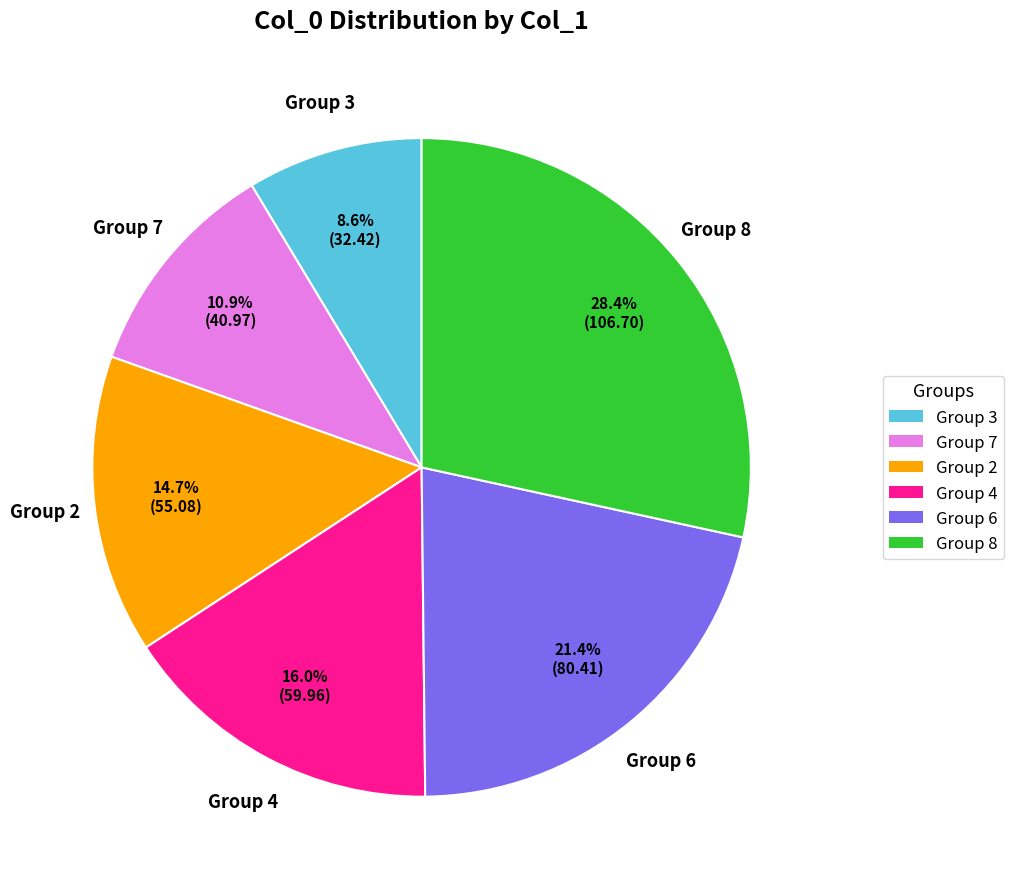

How much of the chart is everything except Group 2?

85.3%